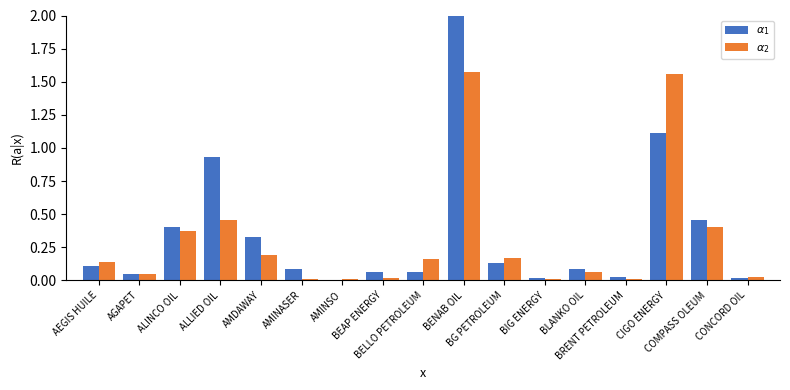

What is the total value across all series at ALLIED OIL?

1.4